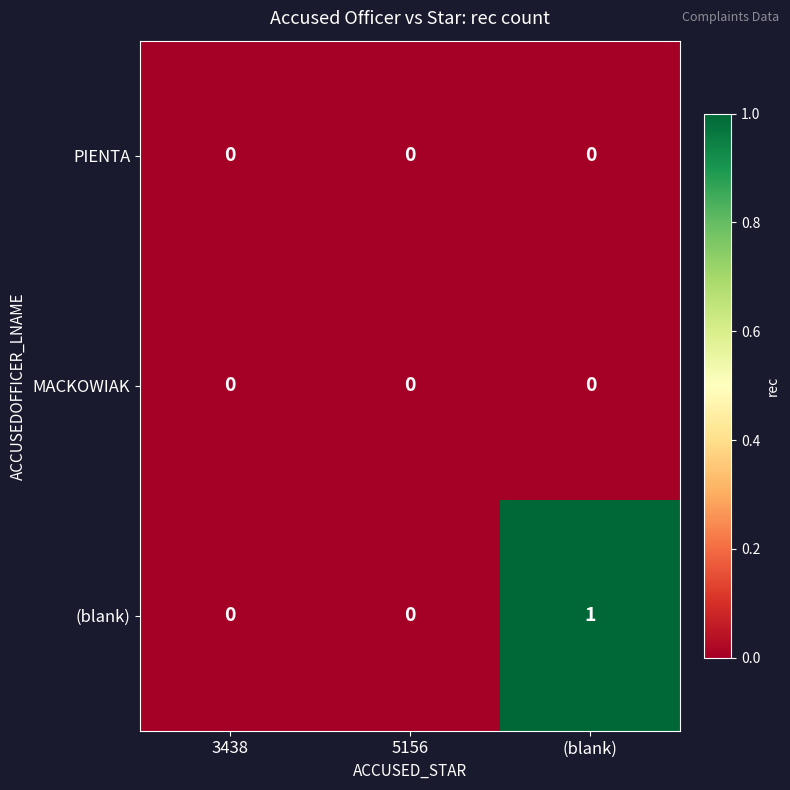

The MACKOWIAK series shows 0 at 5156. True or false?

True